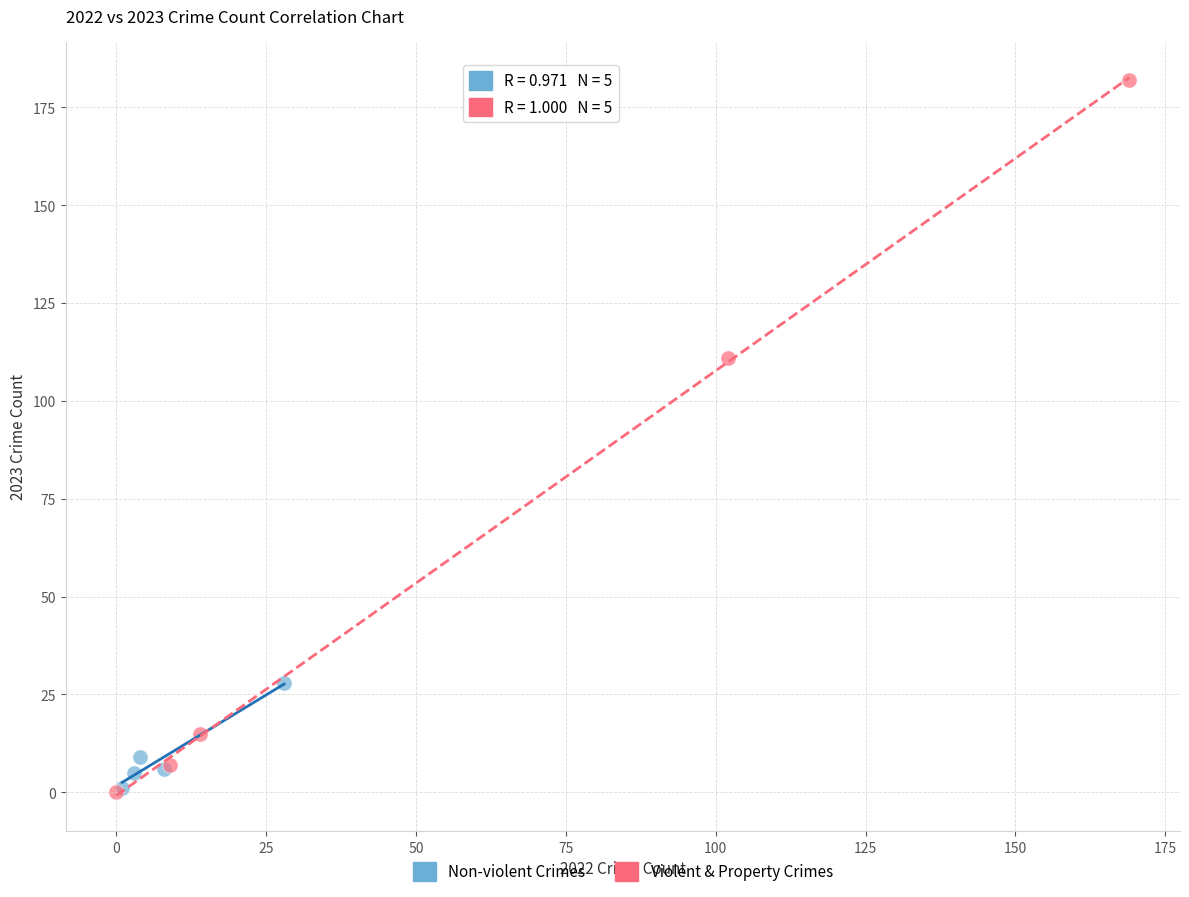

Which series has the widest spread of Y values?

Violent & Property Crimes